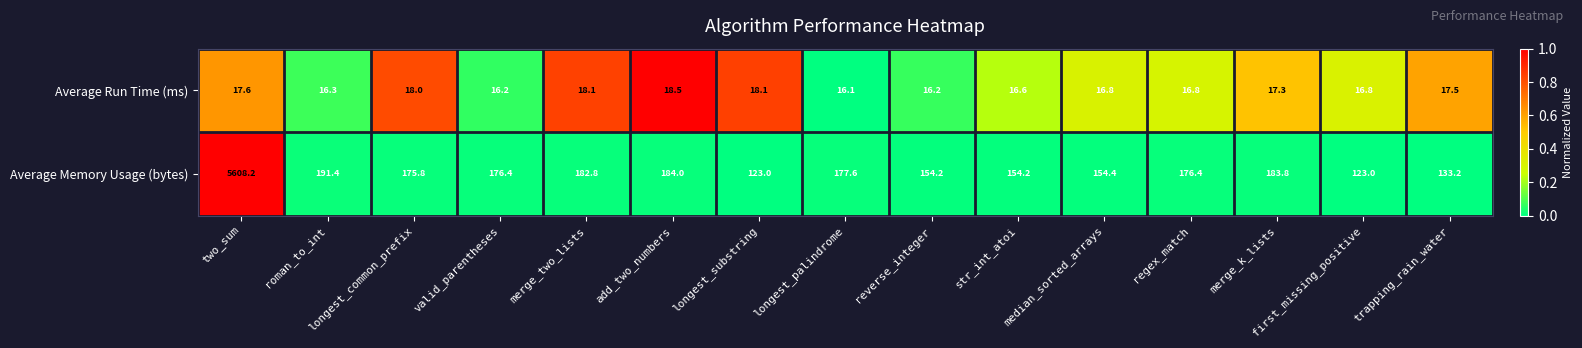

Is the value of Average Run Time (ms) at reverse_integer greater than the value of Average Memory Usage (bytes) at merge_k_lists?

No